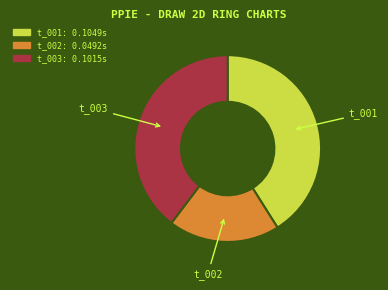

Count the number of slices in the pie.

3